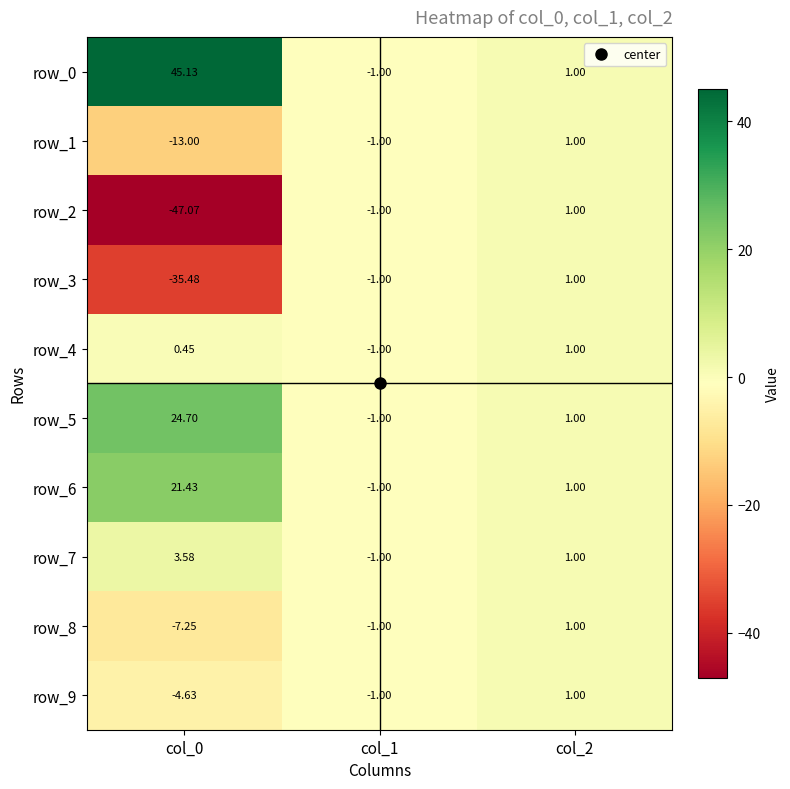

Which series has the largest range (max minus min)?

row_2